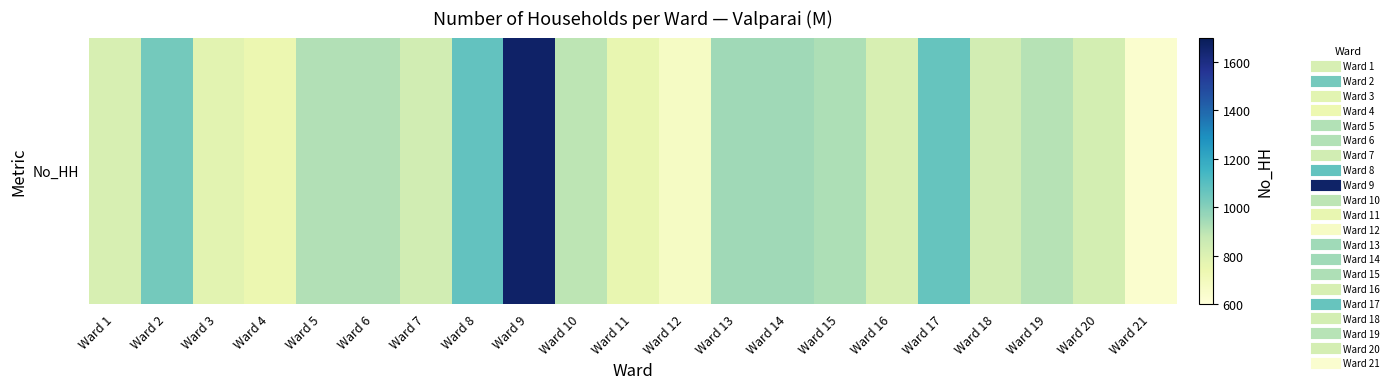

What is the minimum value shown in the chart?

635